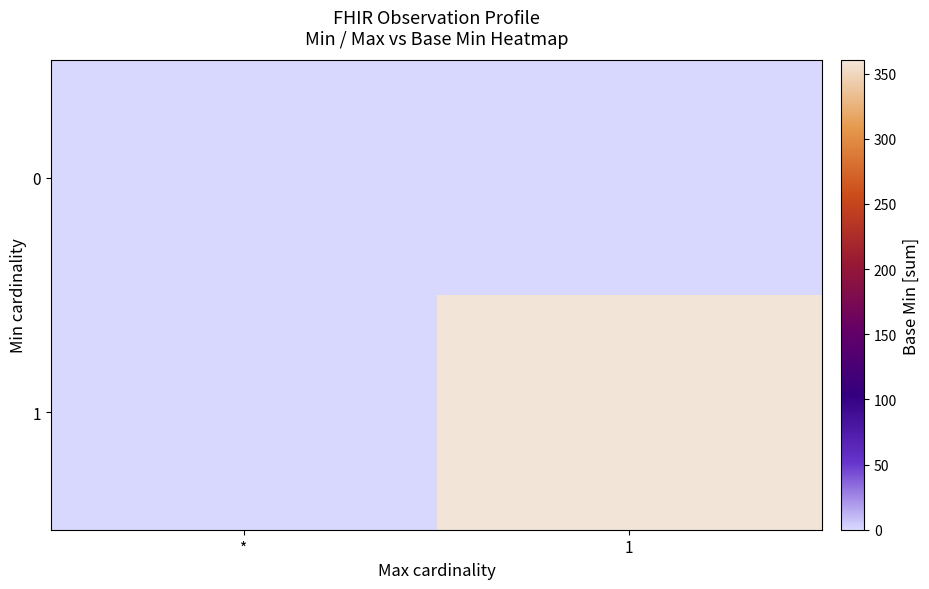

At which category does the chart reach its peak across all series?

1